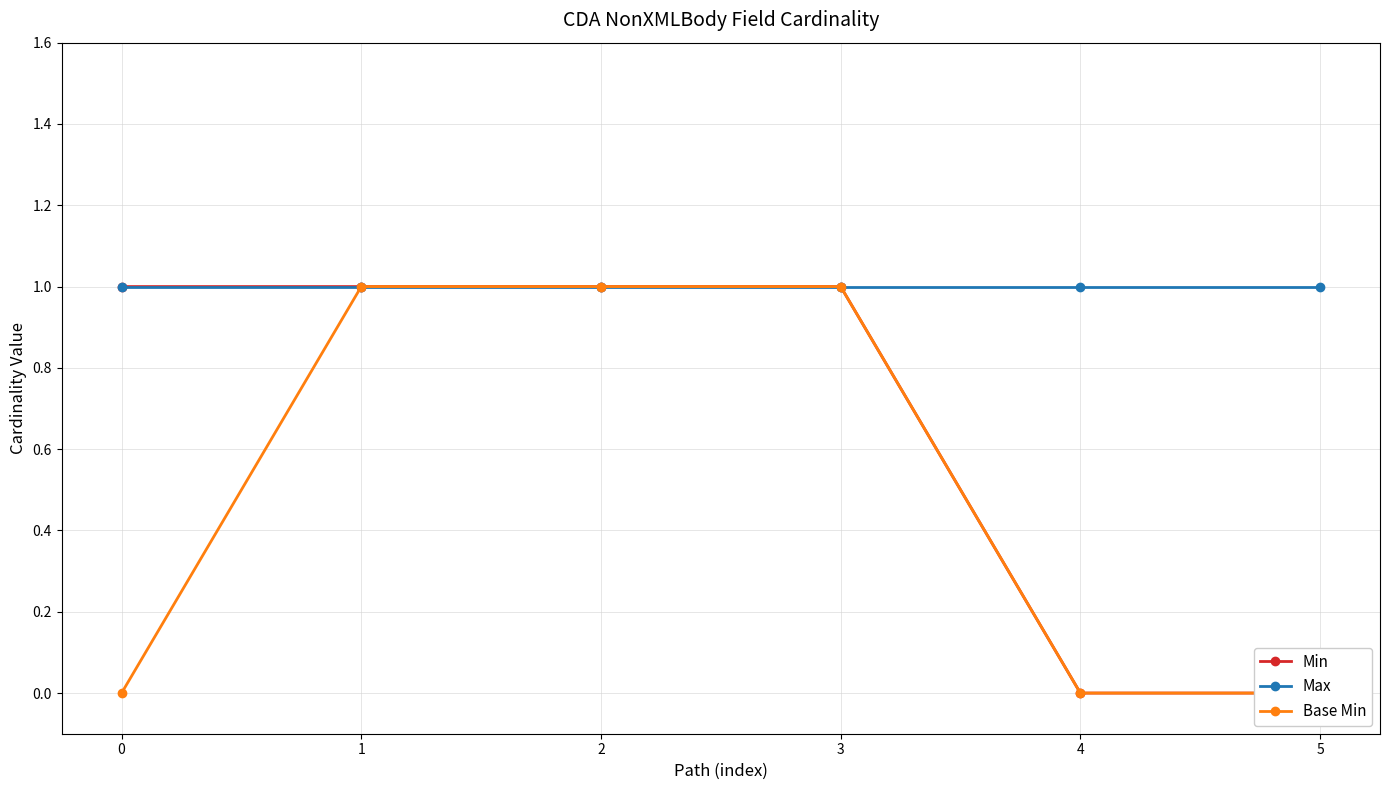

What is the value of the Max point at the 6th from the left?

1